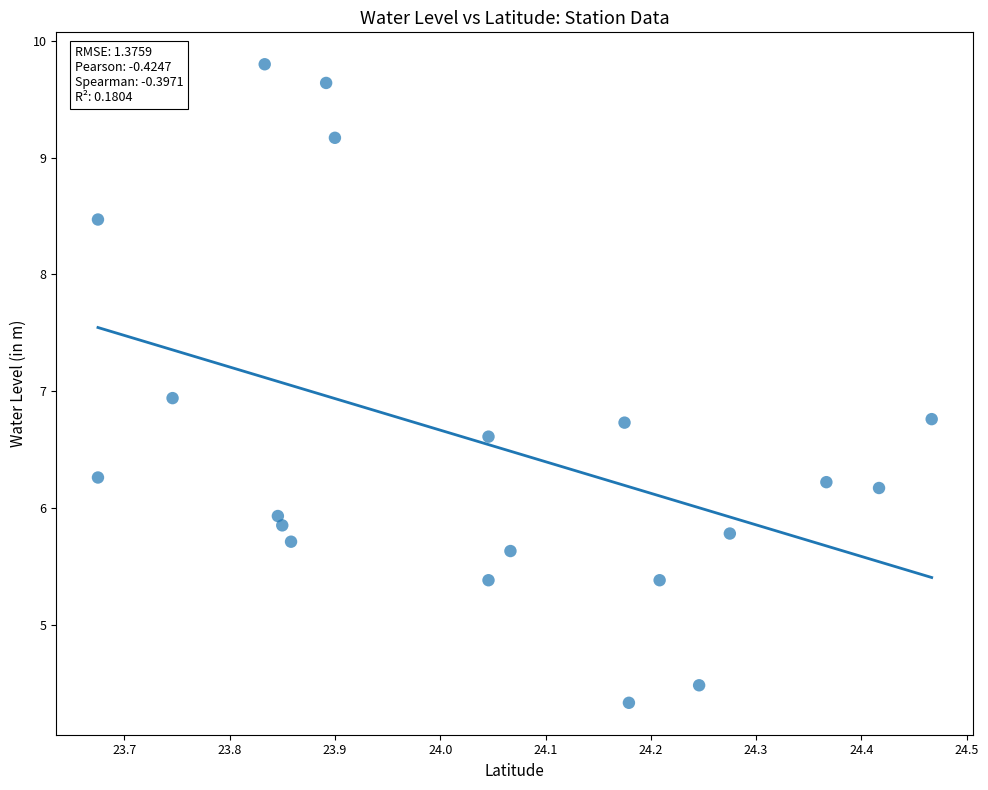

What is the range of Y values (max minus min)?

5.5